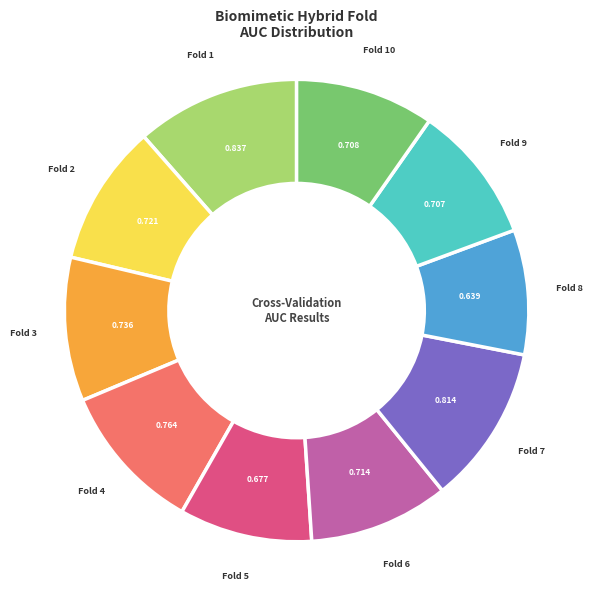

Does any single category account for the majority?

No